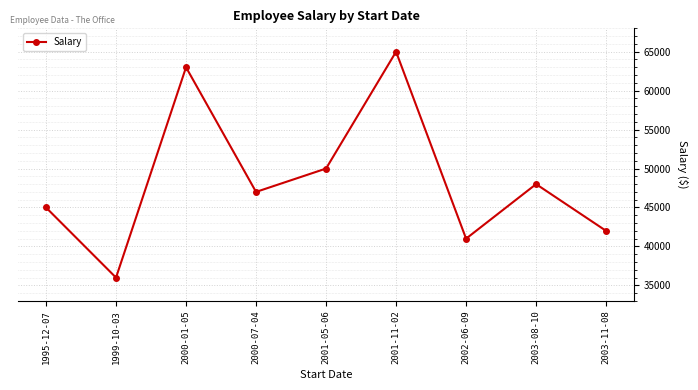

What is the average value?

48556